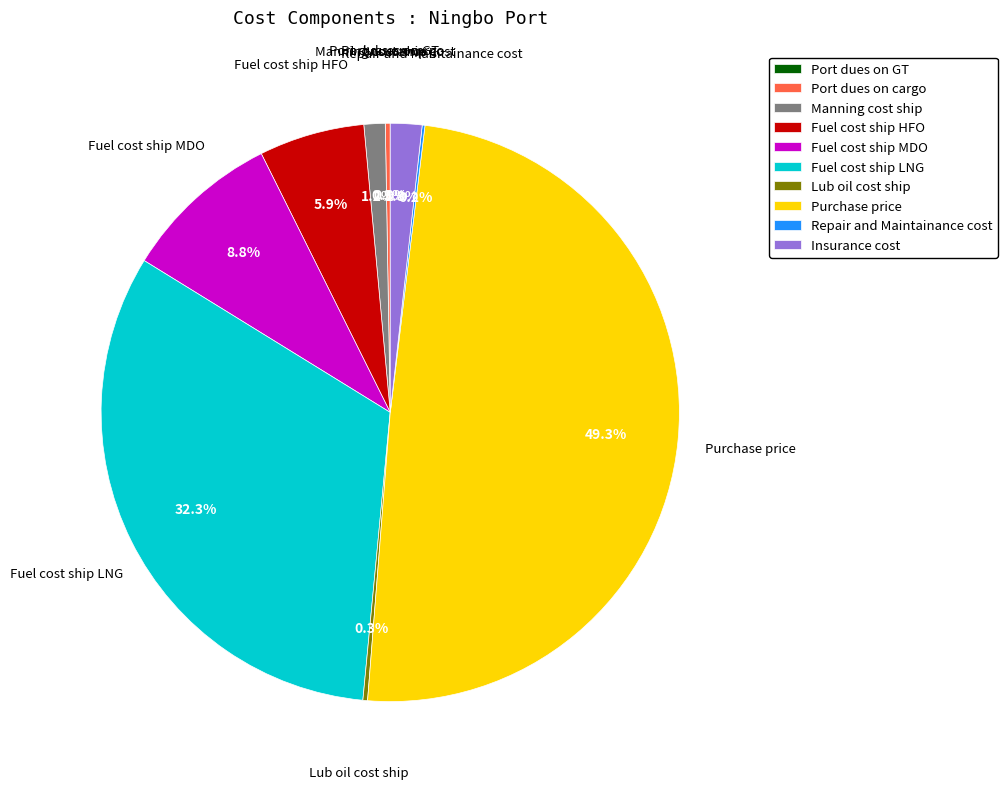

Which slice is the largest?

Purchase price